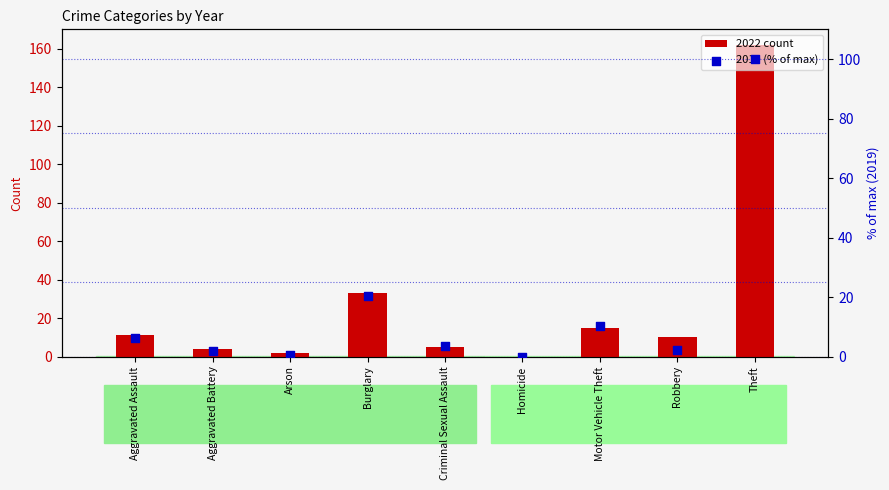

Is the value of 2022 count at Robbery greater than the value of 2019 (% of max) at Motor Vehicle Theft?

No